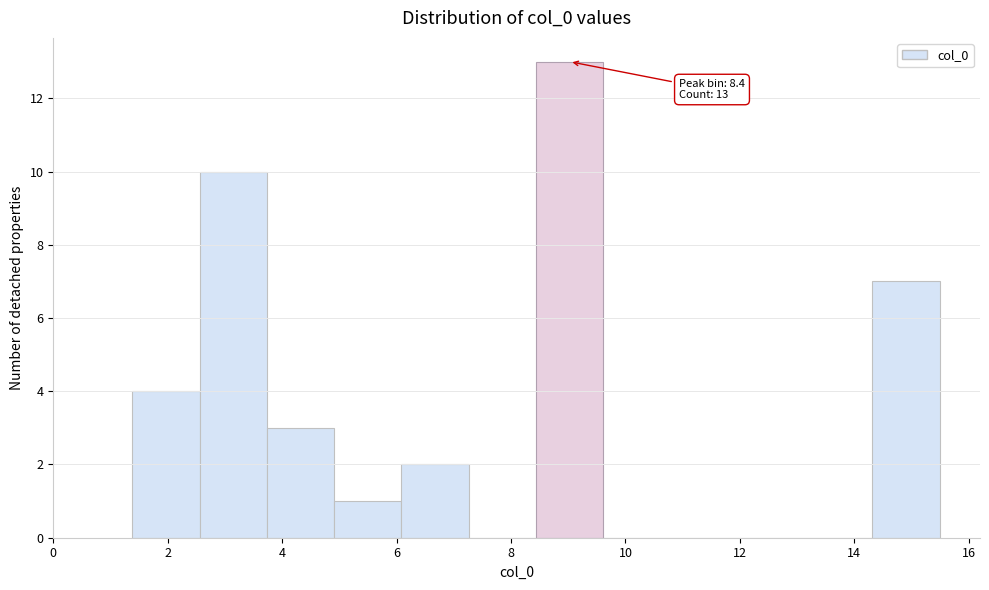

Which range on the x-axis has the tallest bar?

8.4 to 9.6